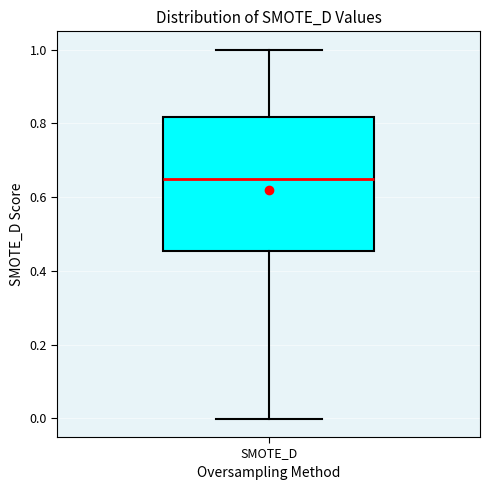

Transcribe this box plot: give where the median line is, the range the box spans, and where the two whiskers end, as read against the y-axis. The values are not printed on the chart, so give them approximately, as read against the axis.

median 0.64, box 0.46 to 0.82, whiskers 0.00 to 1.00